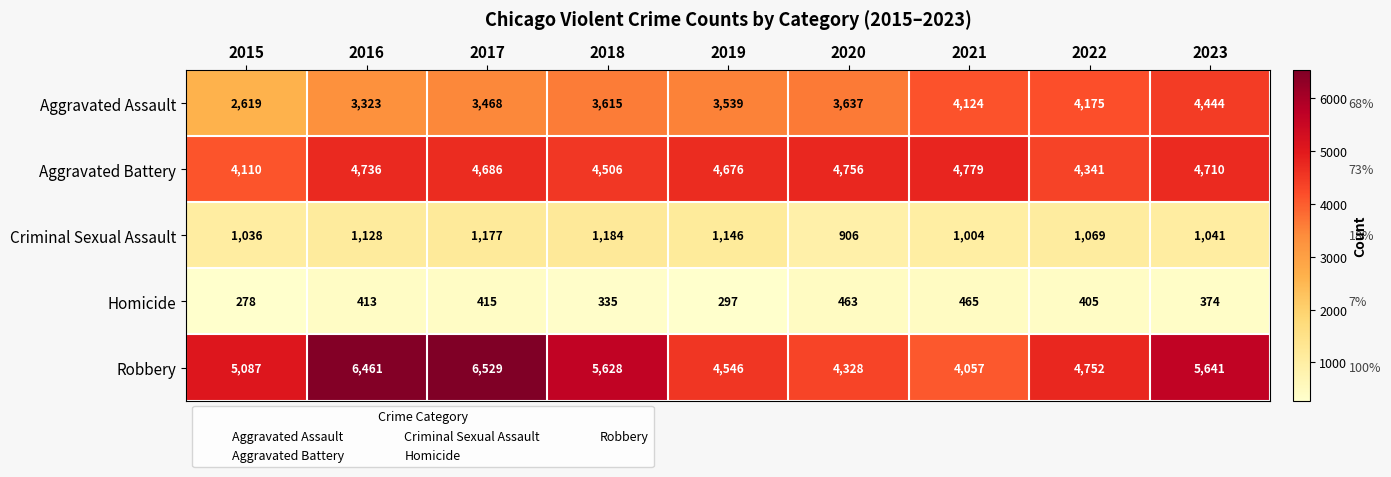

Rank the series by their maximum value, from highest to lowest.

Robbery, Aggravated Battery, Aggravated Assault, Criminal Sexual Assault, Homicide